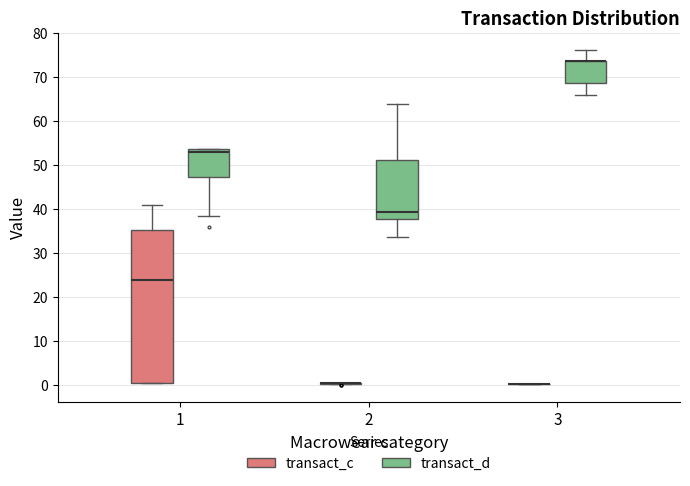

Reading left to right, transcribe this box plot: for each box, give where its median line is, the range the box spans, and where its two whiskers end, as read against the y-axis. The values are not printed on the chart, so give them approximately, as read against the axis.

1 (transact_c): median 24, box 0 to 35, whiskers 0 to 41
1 (transact_d): median 53, box 47 to 54, whiskers 39 to 54
2 (transact_c): box collapsed to a line at 0, whiskers 0 to 0
2 (transact_d): median 39, box 38 to 51, whiskers 34 to 64
3 (transact_c): box collapsed to a line at 0, whiskers 0 to 0
3 (transact_d): median 74 (drawn on the box's upper edge), box 69 to 74, whiskers 66 to 76